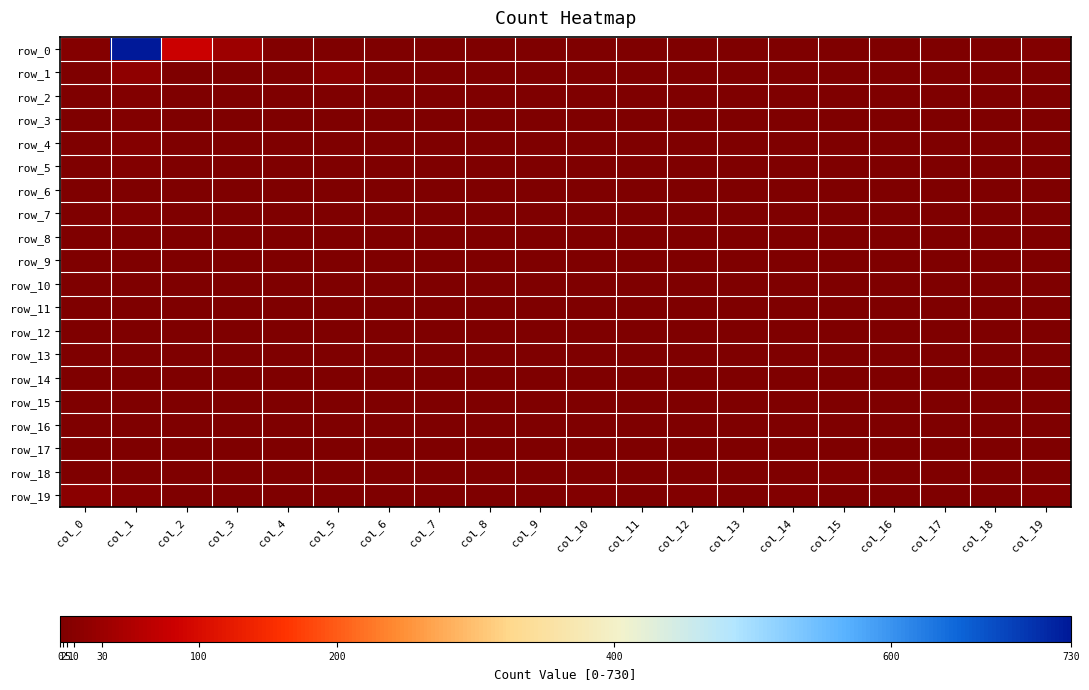

What is the maximum value shown in the chart?

730